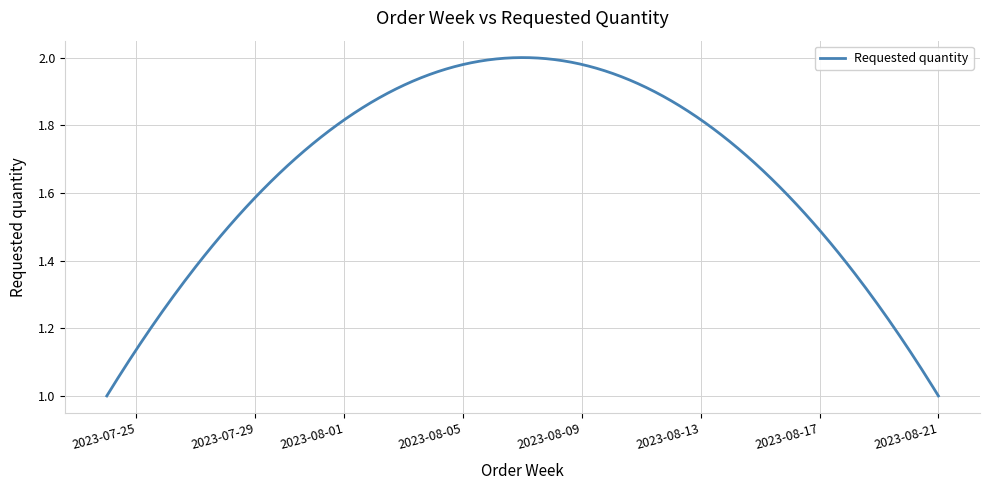

List the labels in order of value, smallest first.

2023-07-24, 2023-08-21, 2023-08-07